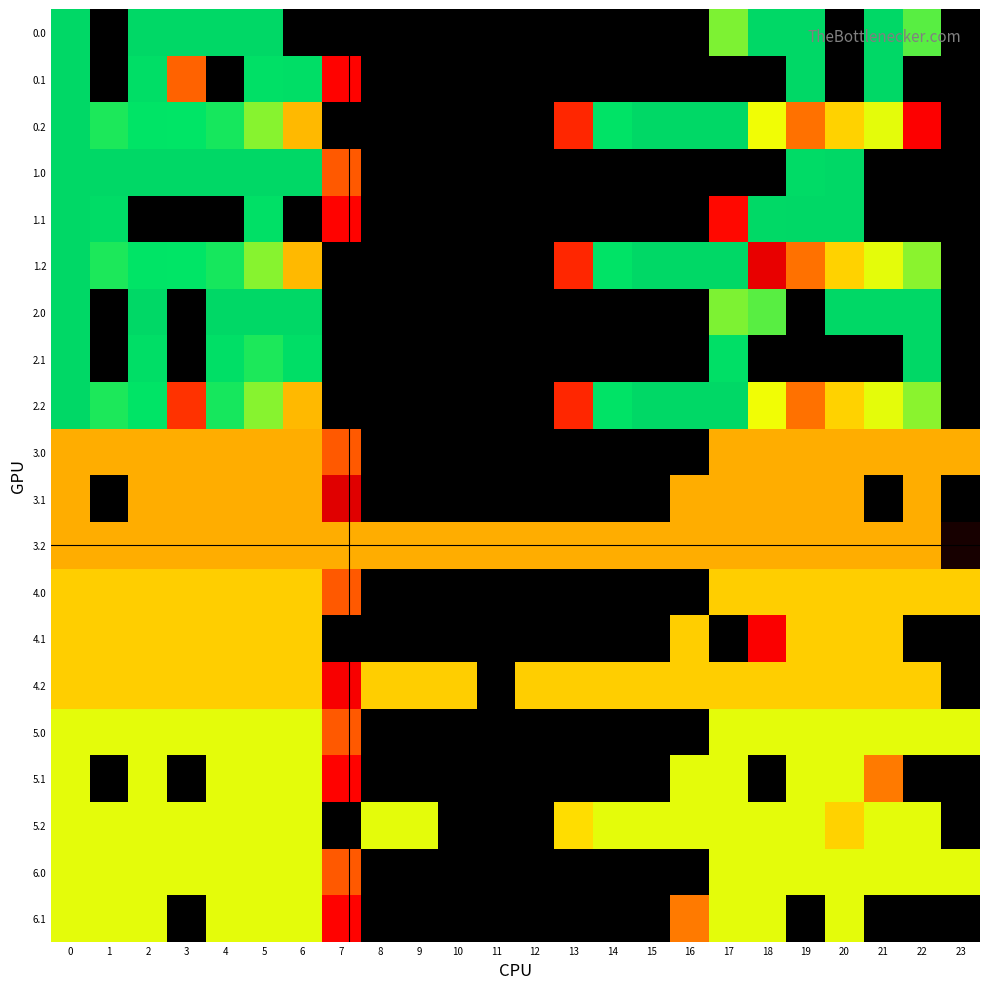

What is the difference between the highest and lowest values at 16?

400.0